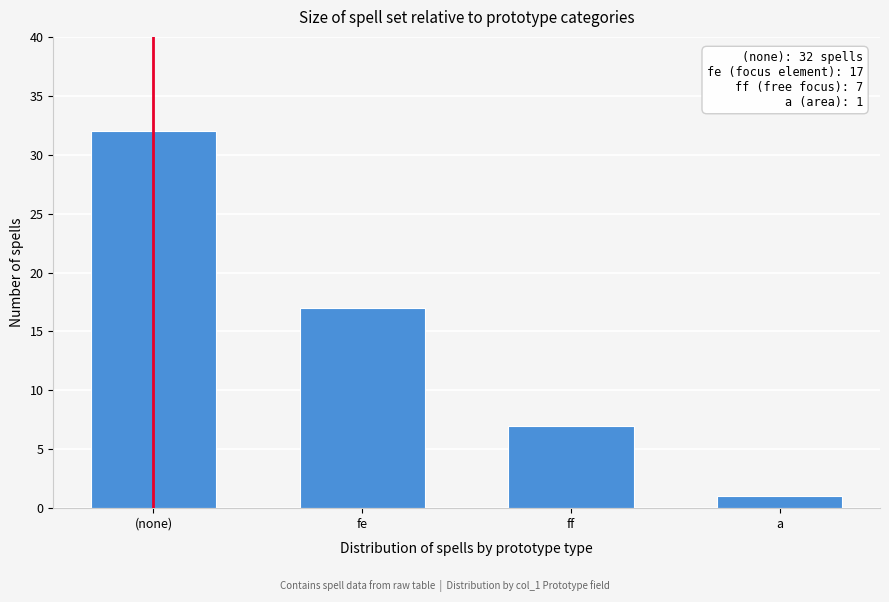

Reading right to left, transcribe all the data shown in this chart.

1	7	17	32